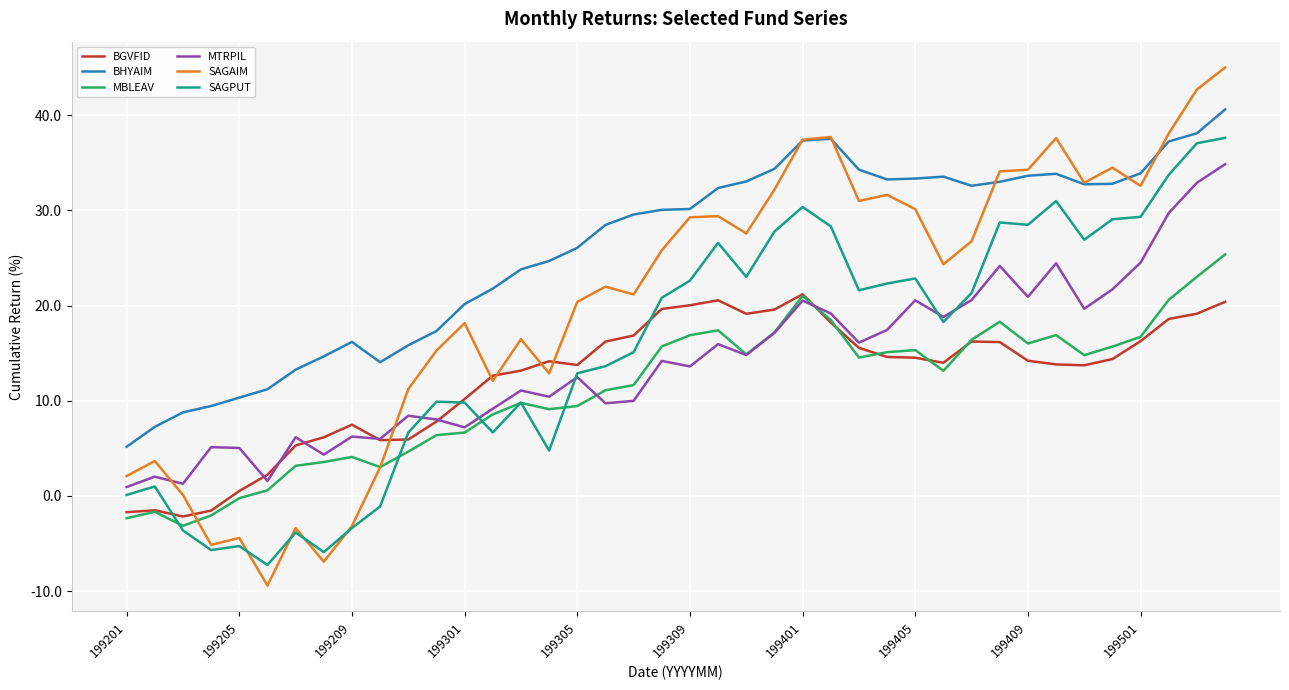

Which series has the widest spread of values?

SAGAIM